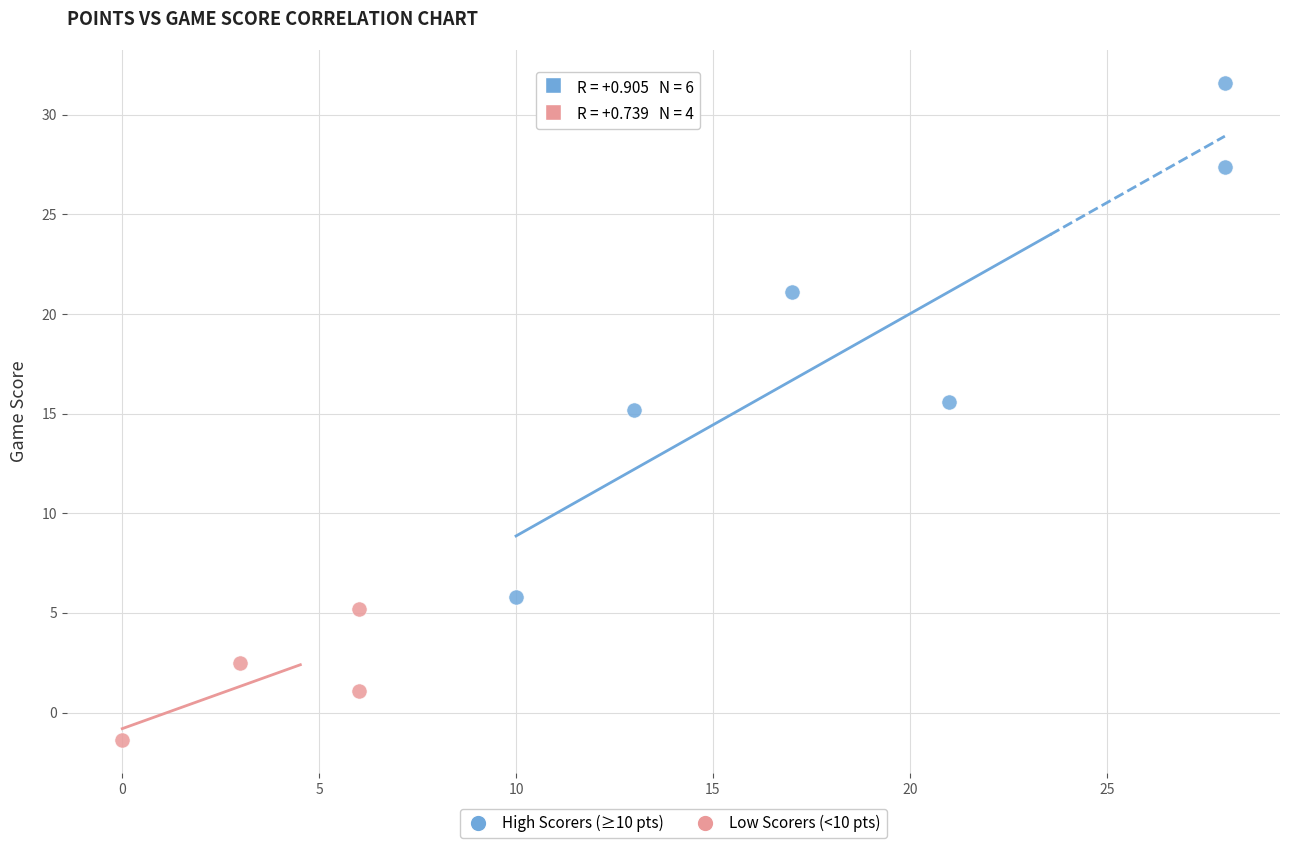

Which series has the largest Y range (max minus min)?

High Scorers (≥10 pts)